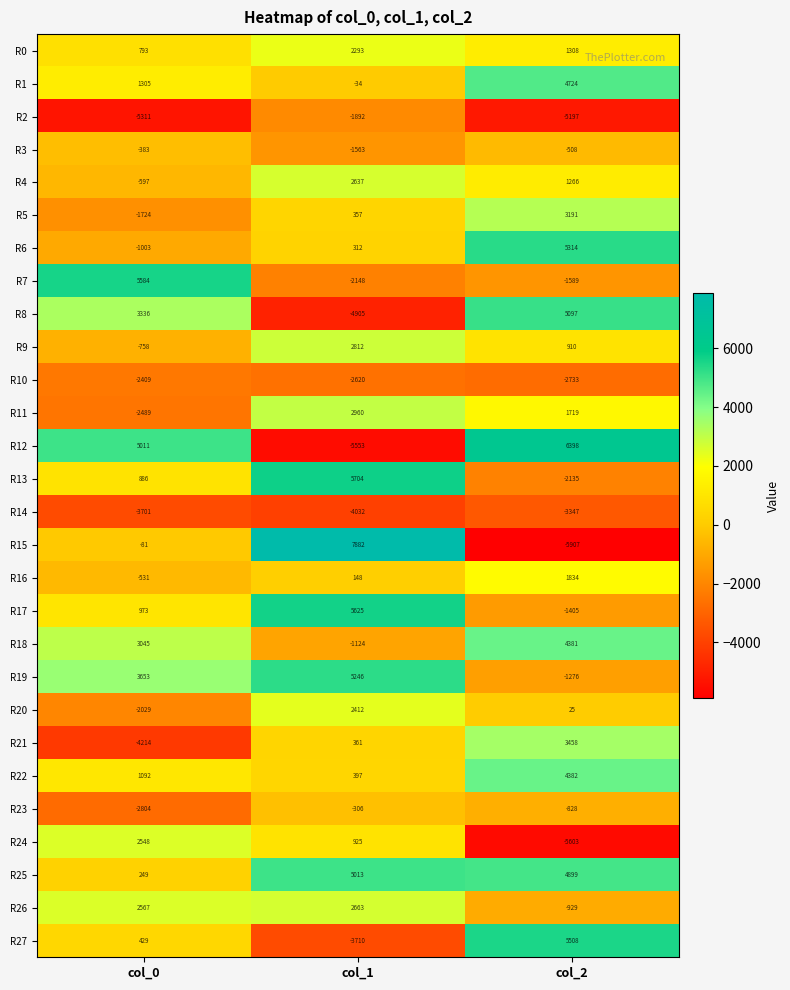

How many distinct data groups are displayed?

28